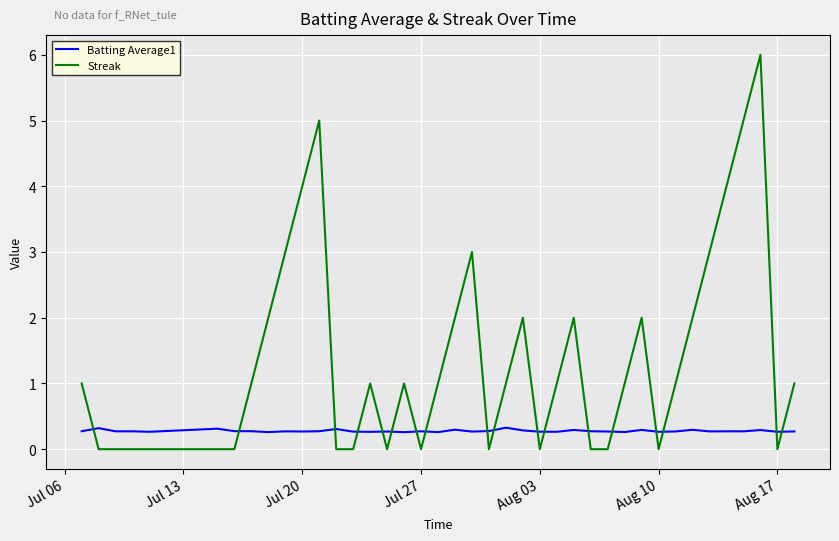

What is the greatest value displayed?

6.0